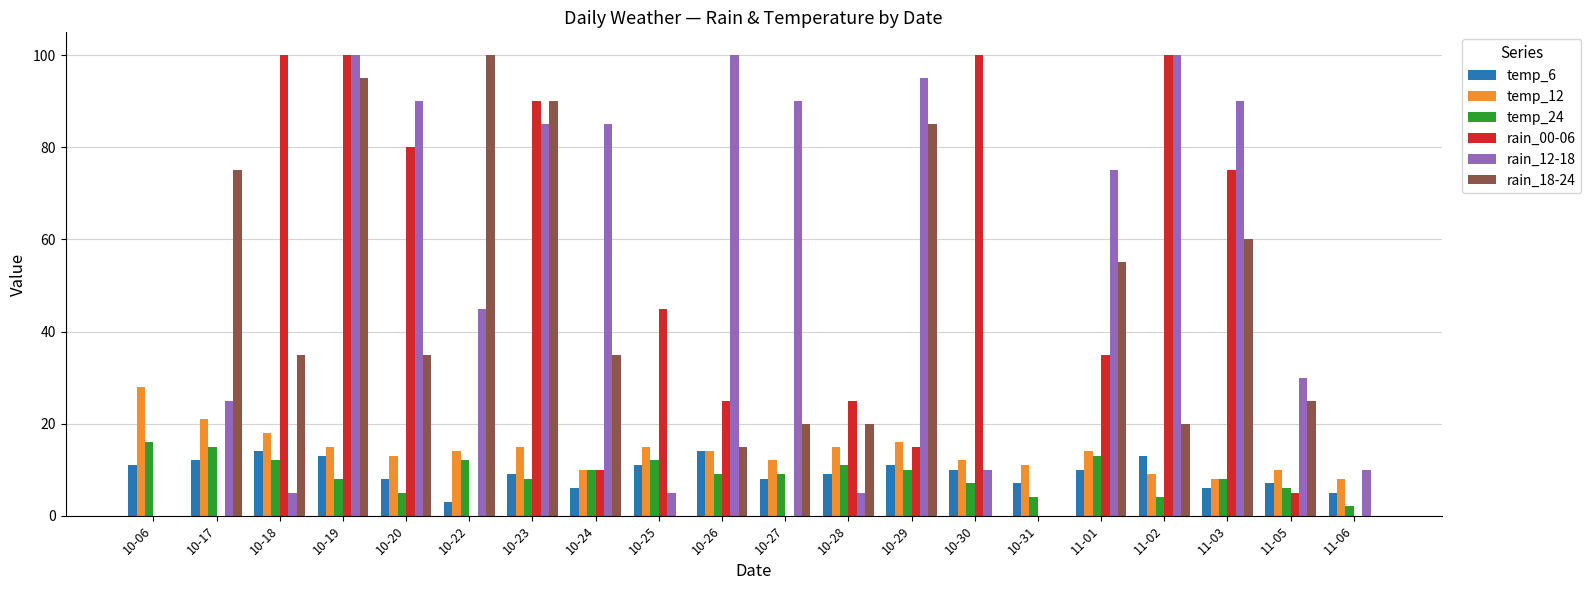

Reading left to right, transcribe all the data shown in this chart.

temp_6: 11	12	14	13	8	3	9	6	11	14	8	9	11	10	7	10	13	6	7	5
temp_12: 28	21	18	15	13	14	15	10	15	14	12	15	16	12	11	14	9	8	10	8
temp_24: 16	15	12	8	5	12	8	10	12	9	9	11	10	7	4	13	4	8	6	2
rain_00-06: 0	0	100	100	80	0	90	10	45	25	0	25	15	100	0	35	100	75	5	0
rain_12-18: 0	25	5	100	90	45	85	85	5	100	90	5	95	10	0	75	100	90	30	10
rain_18-24: 0	75	35	95	35	100	90	35	0	15	20	20	85	0	0	55	20	60	25	0